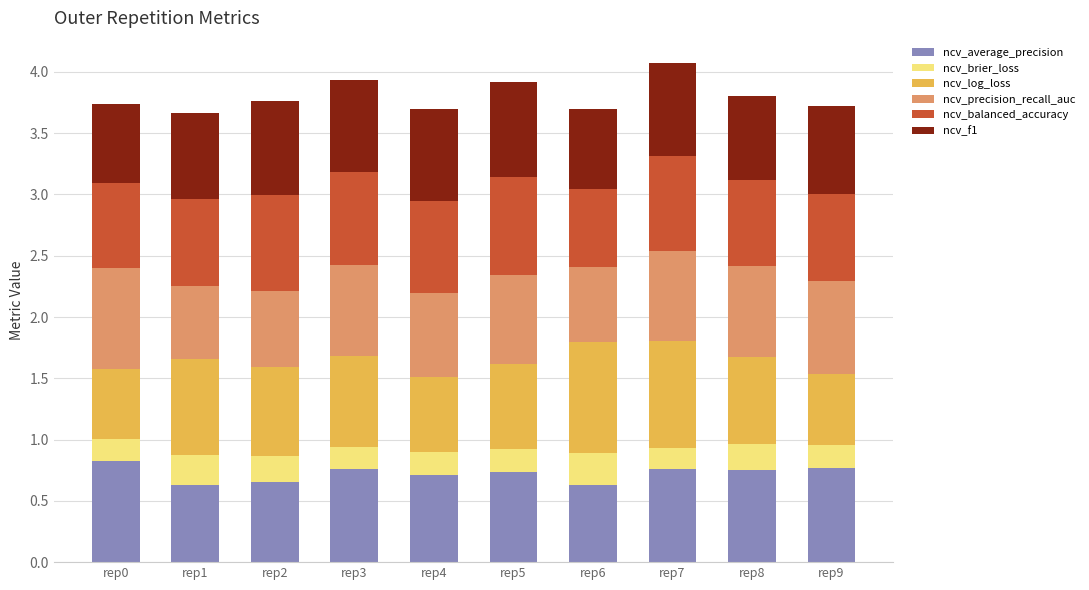

What is the total value across all series at rep4?

3.7